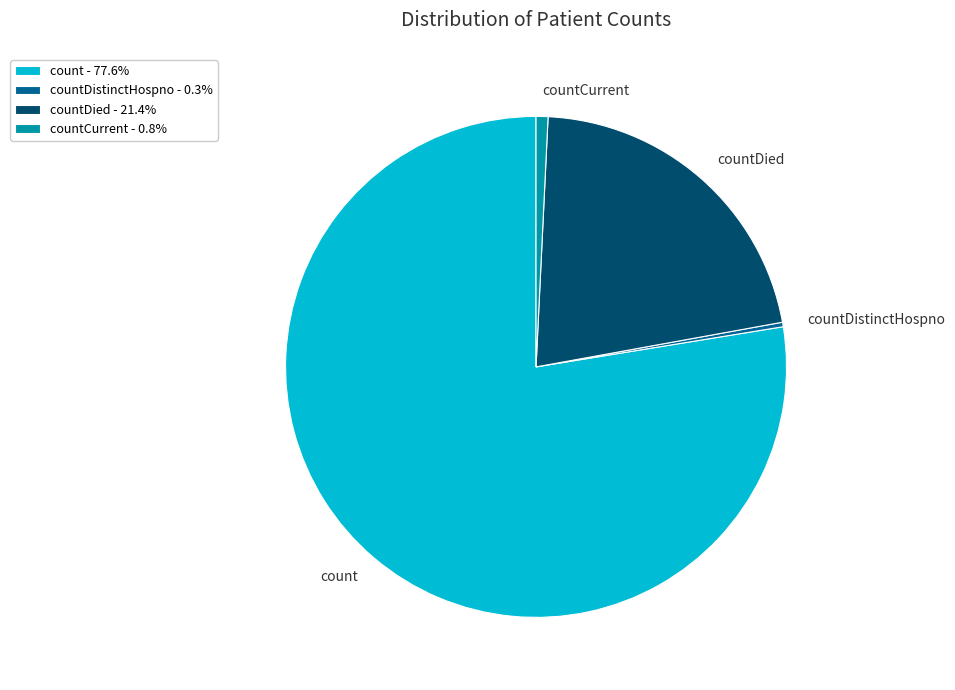

Combined, do countDistinctHospno - 0.3% and countCurrent - 0.8% account for over 50%?

No